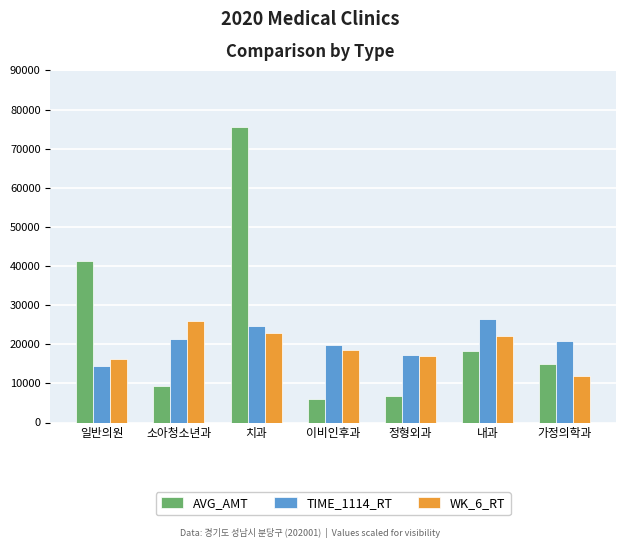

Is it true that AVG_AMT equals 18398.0 at 내과?

True